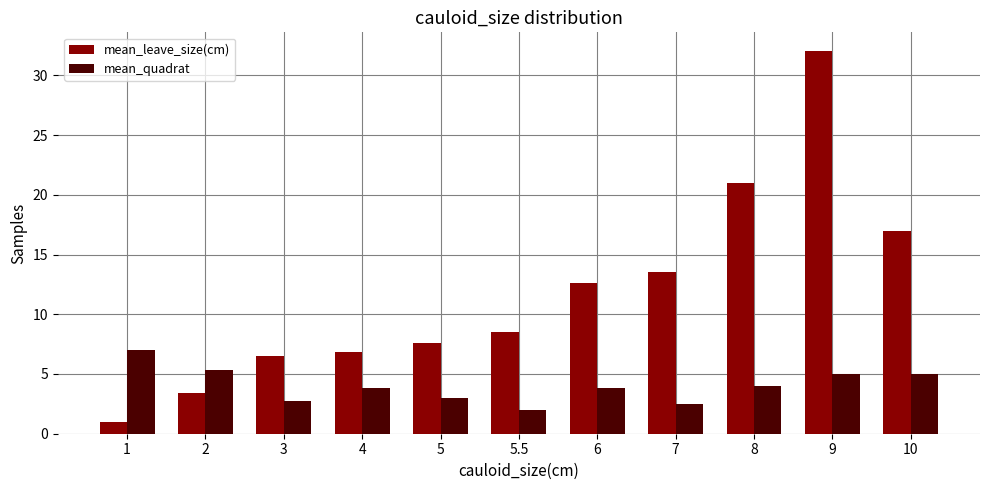

Is it true that mean_quadrat equals 0.5 at 5.5?

False